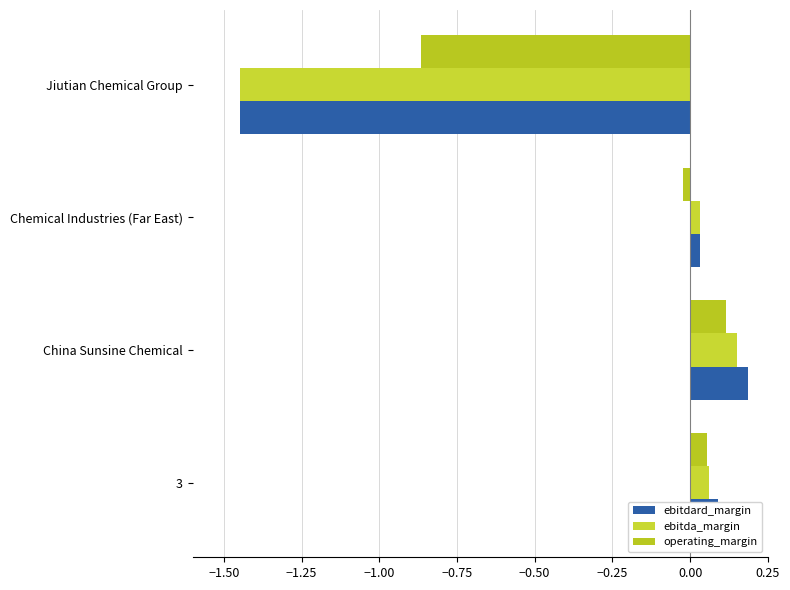

What are all the series names shown in the legend?

ebitdard_margin, ebitda_margin, operating_margin